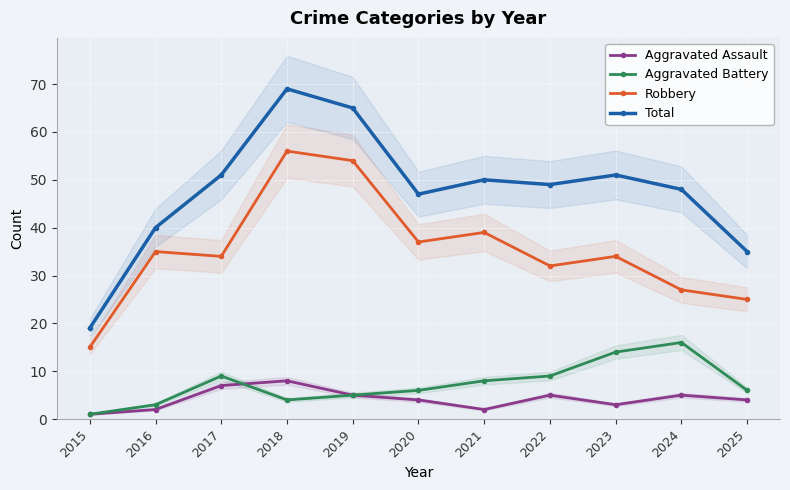

Where is Aggravated Battery nearest to the value 8?

2021